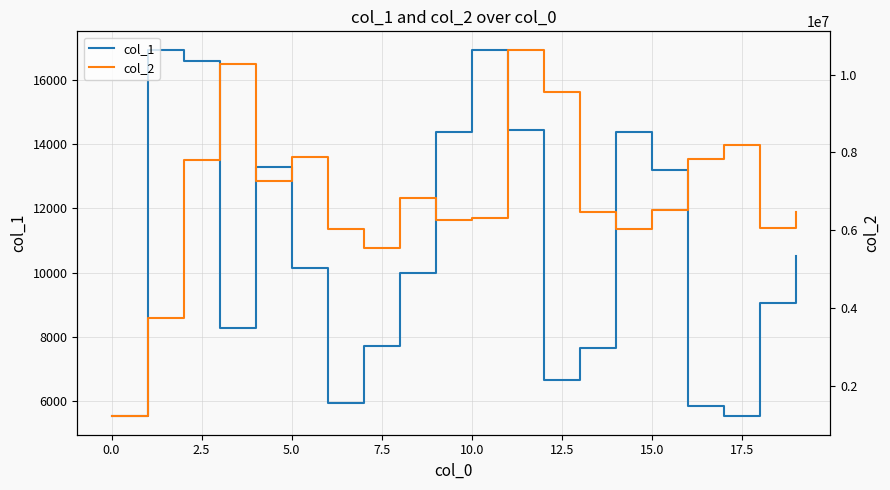

The col_2 series shows 9555998 at 12. True or false?

True